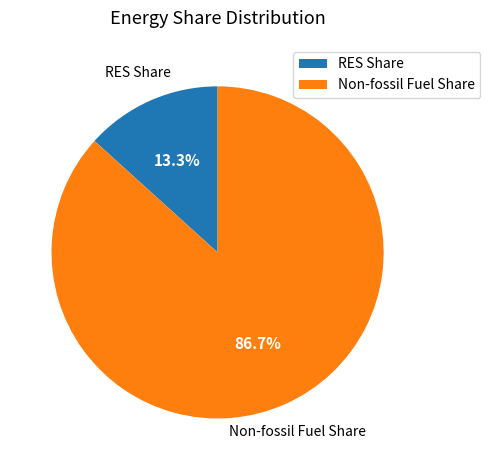

Approximately how many times larger is the value at Non-fossil Fuel Share compared to RES Share?

6.5